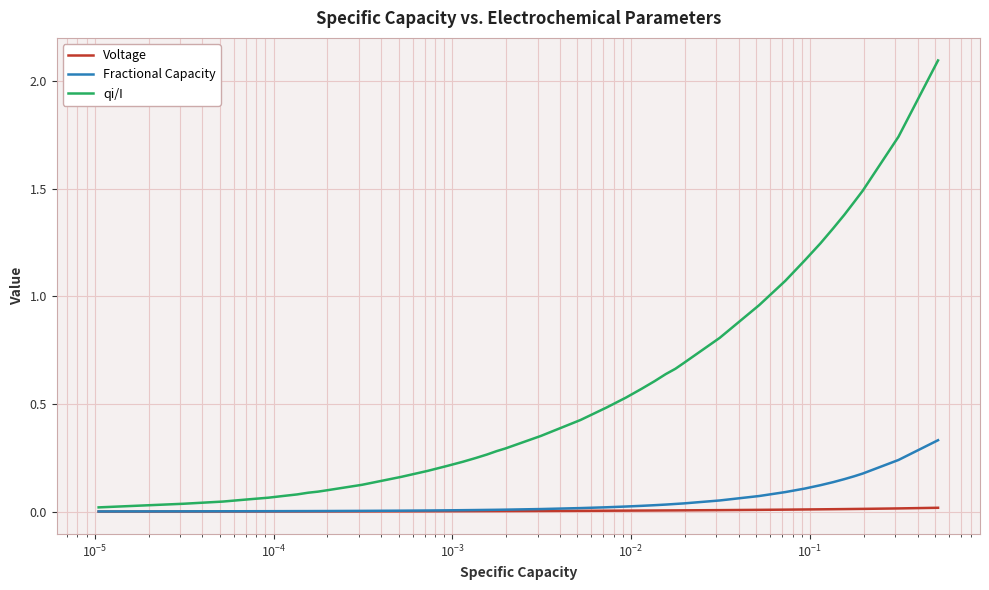

Which series has the largest total across all categories?

qi/I